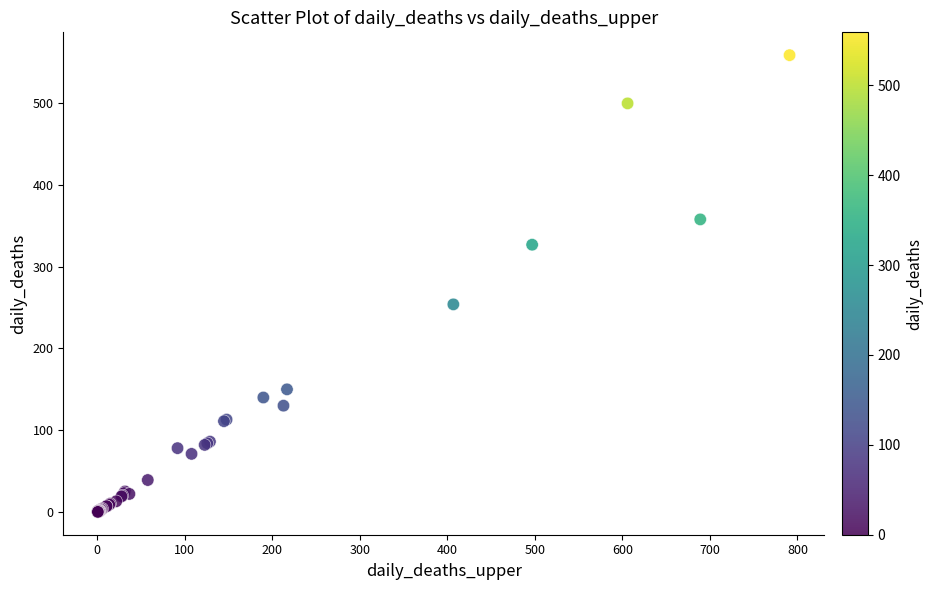

What Y value in the scatter plot is closest to 279?

254